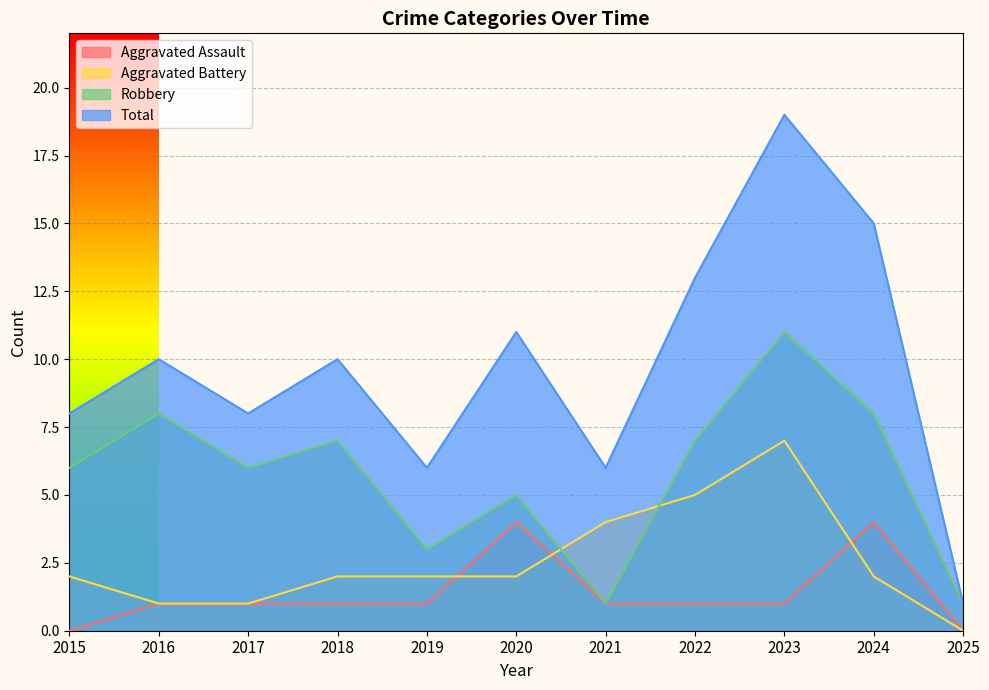

Is it true that Total equals 11 at 2017?

False